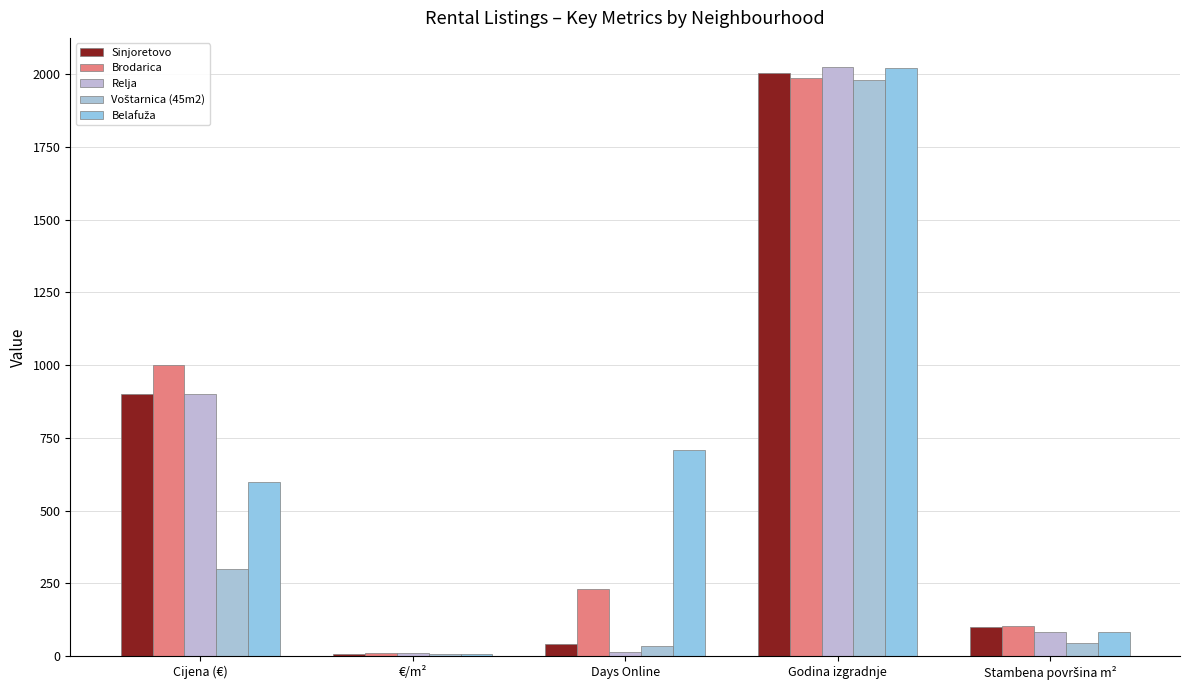

How many data points does each series have?

5